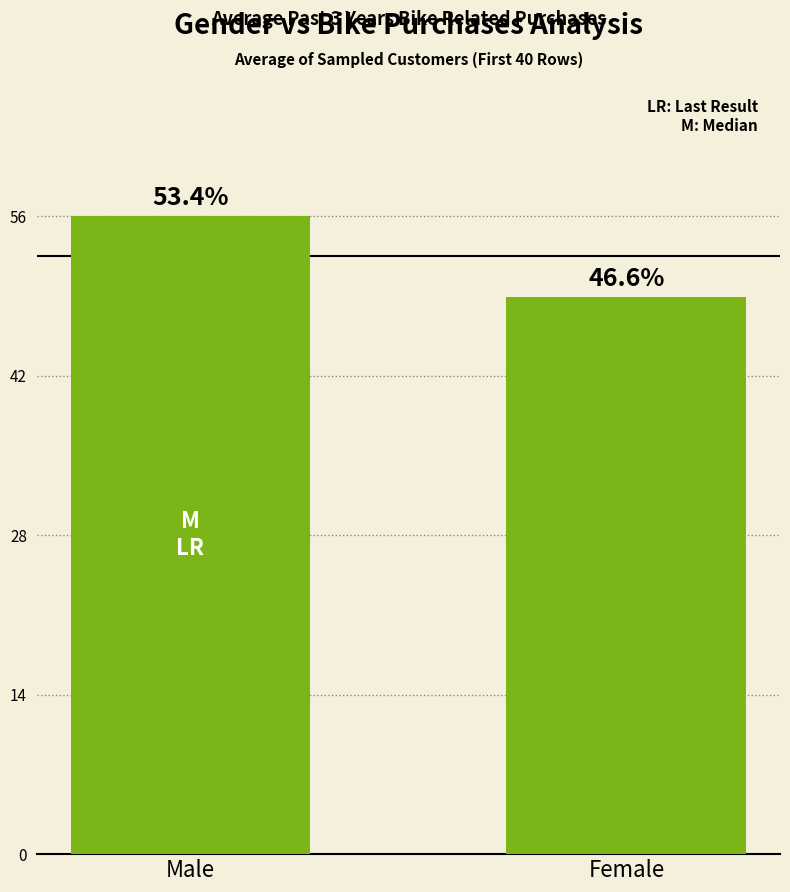

How many bars are there in total?

2